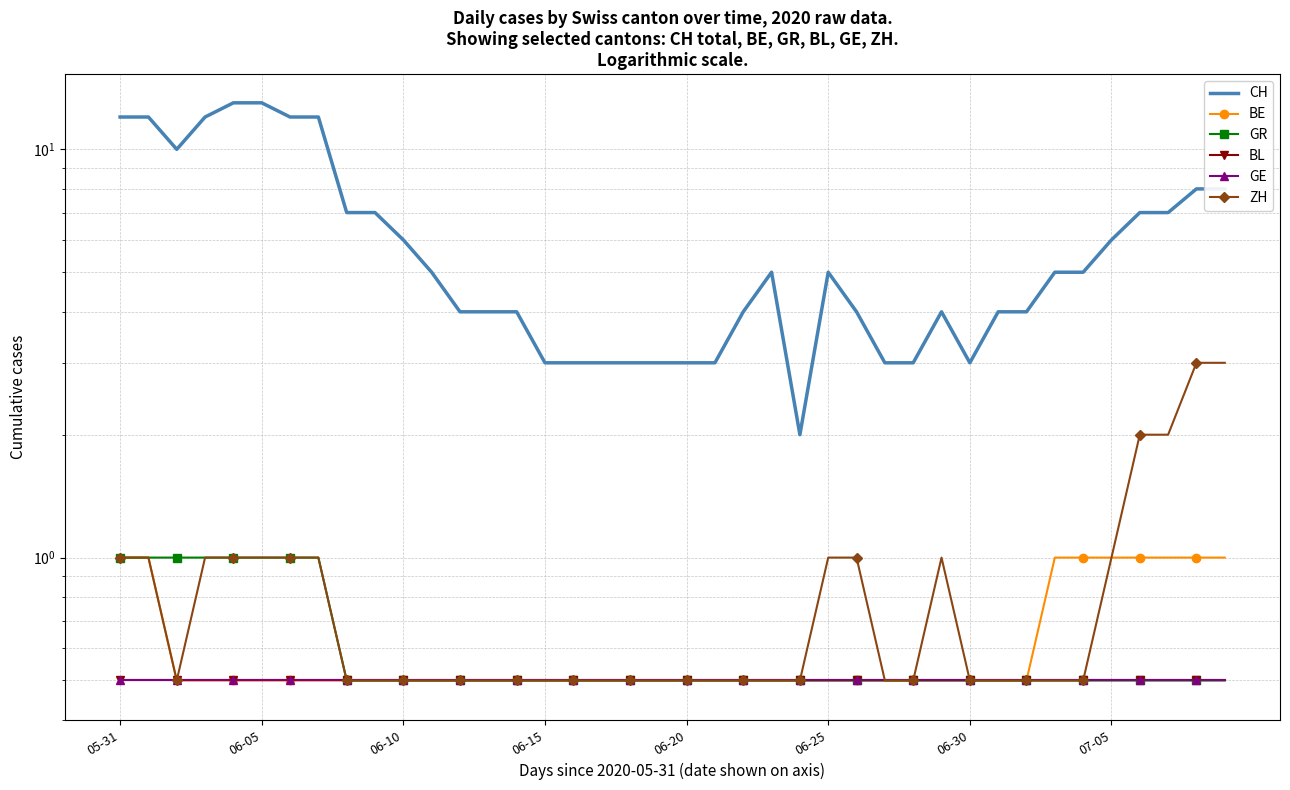

Which series has the largest range (max minus min)?

CH